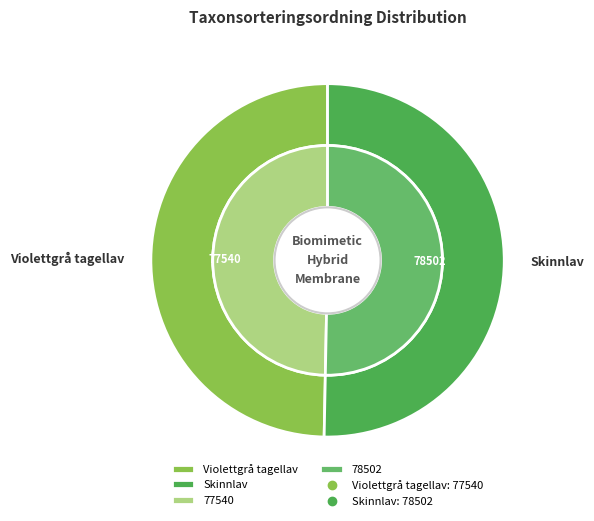

What is the change in value from Violettgrå tagellav to Skinnlav?

+962